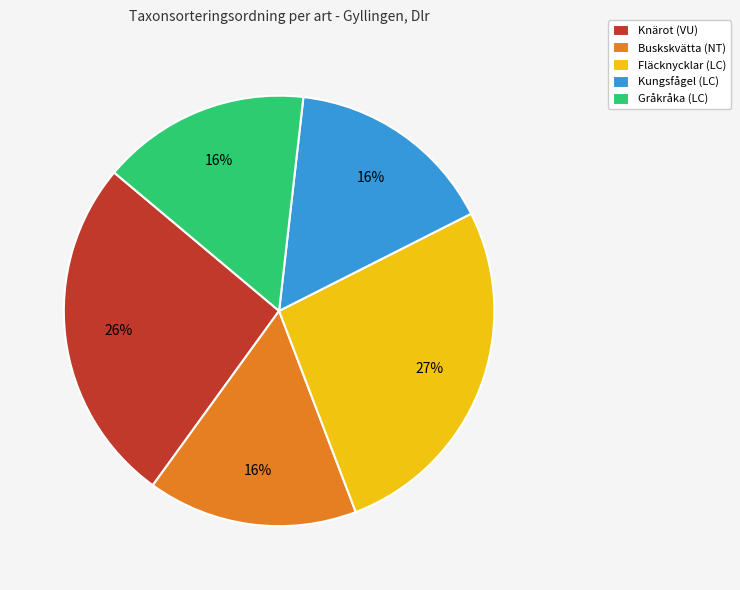

Combined, do Gråkråka (LC) and Fläcknycklar (LC) account for over 50%?

No